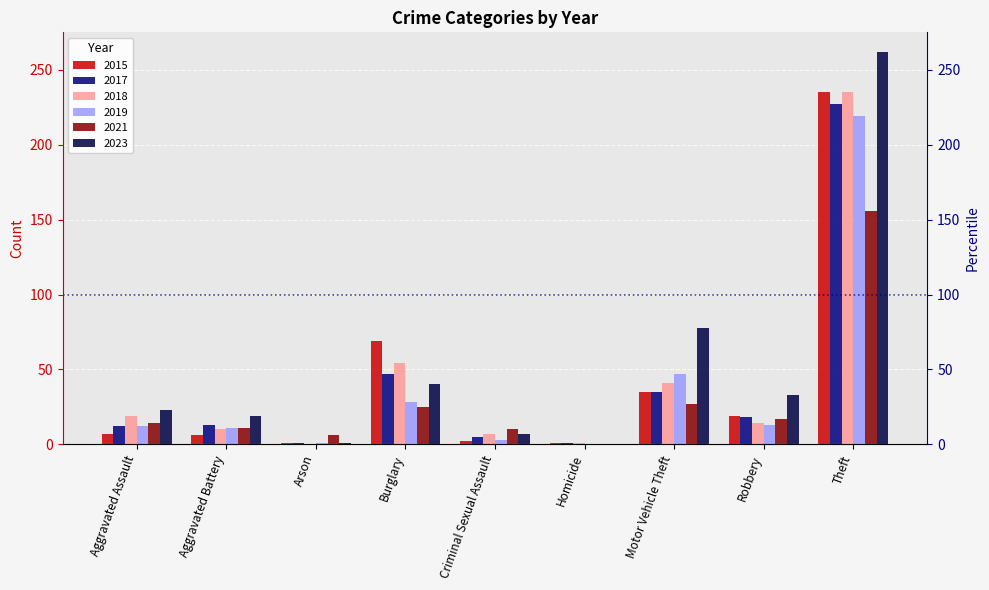

What is the sum of all 2023 values?

463